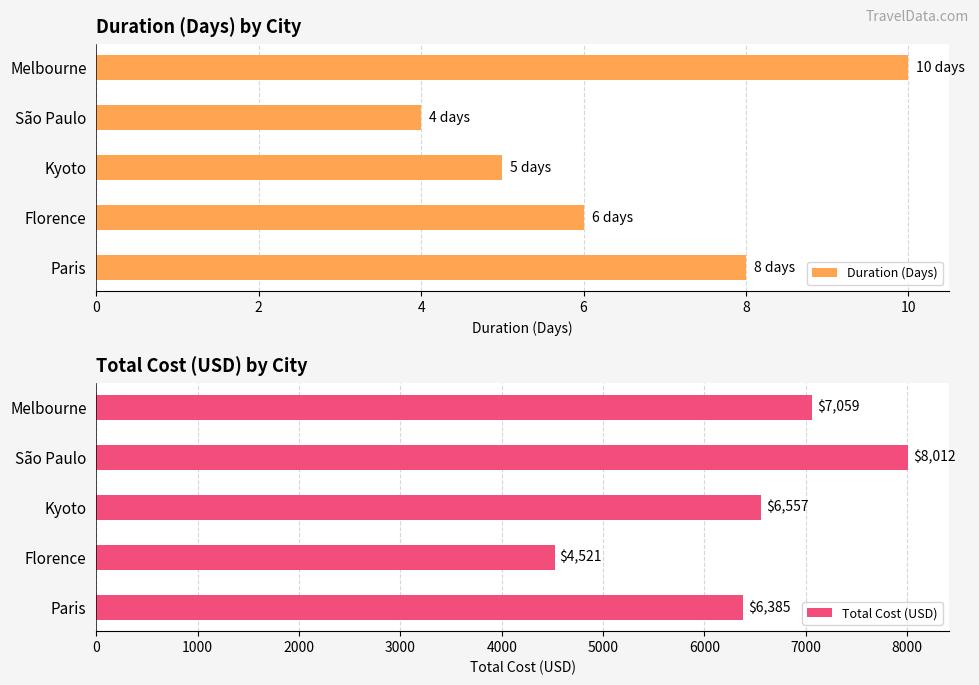

List the series in order of their peak value, highest first.

Total Cost (USD), Duration (Days)